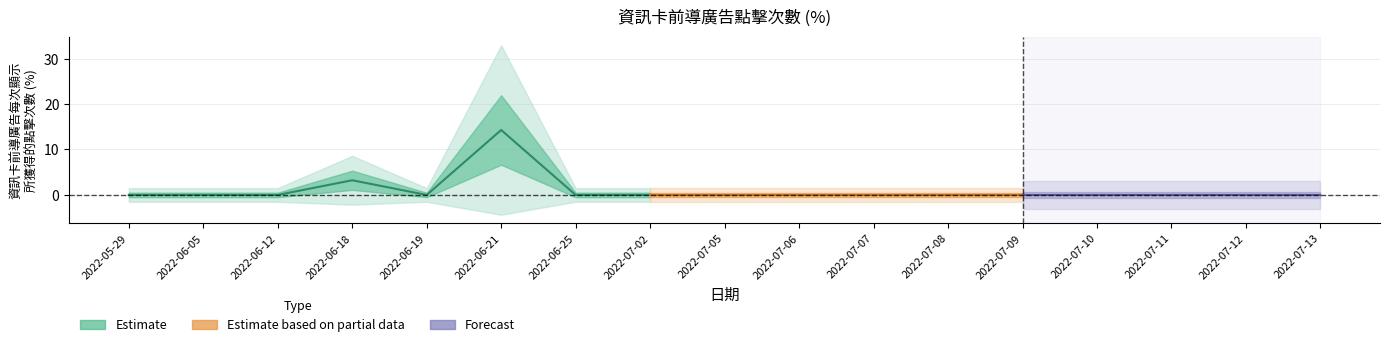

How many points are higher than both their immediate neighbors (excluding endpoints)?

2